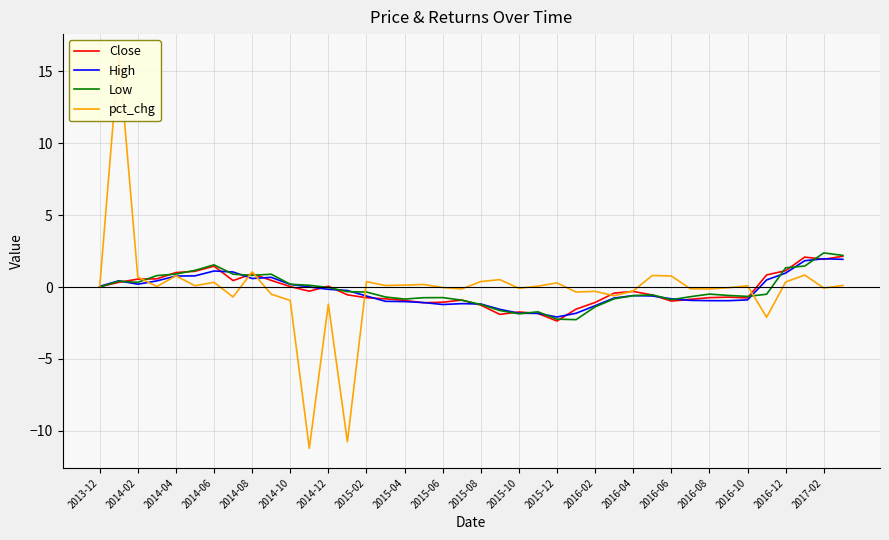

True or false: pct_chg has more than 0 points higher than both neighbors.

True